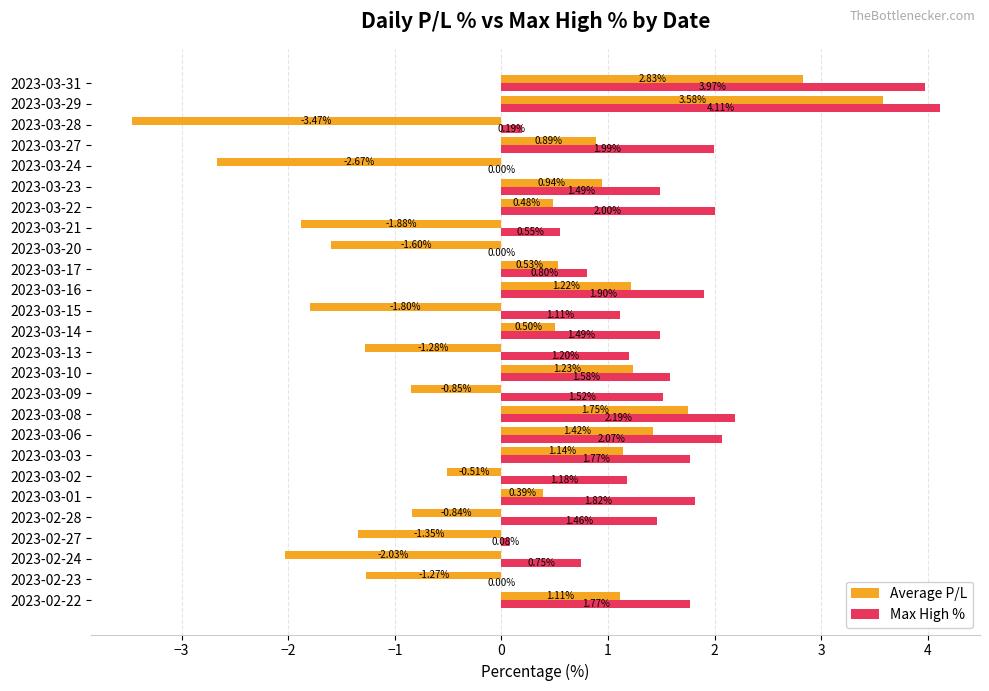

What is the sum of all Max High % values?

37.0